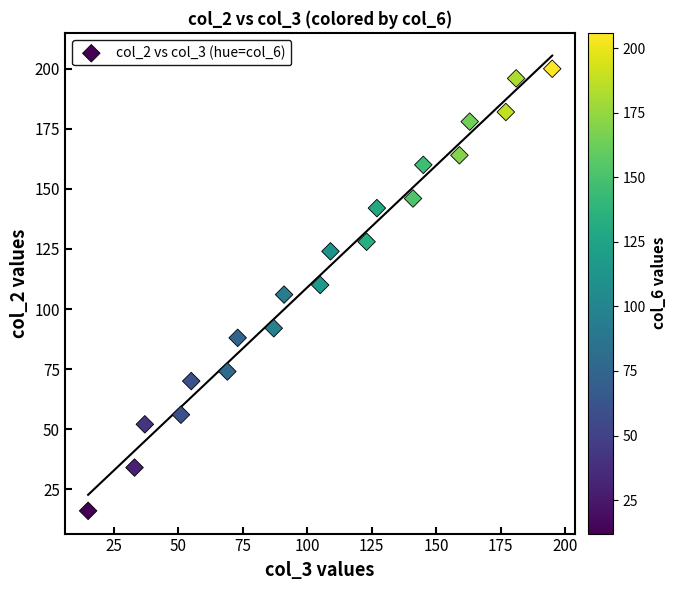

What is the range of Y values (max minus min)?

184